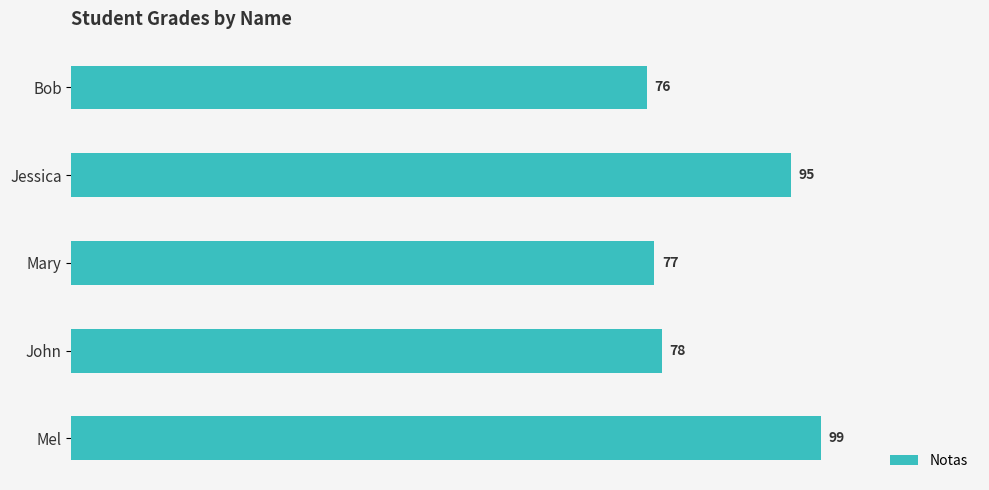

How many bars are there in total?

5